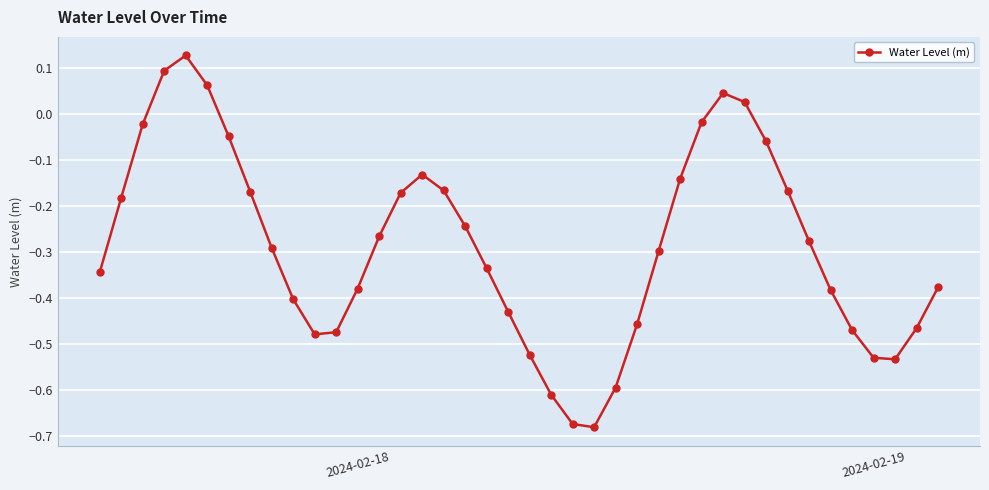

What is the difference between the maximum and minimum values?

0.8